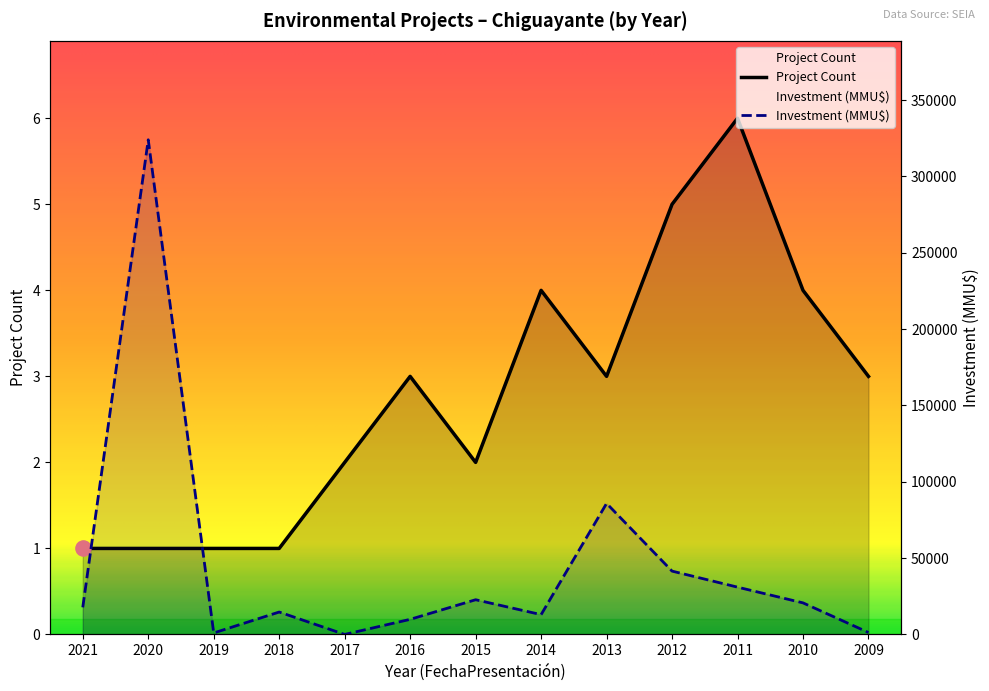

What is the total value across all series at 2011?

31006